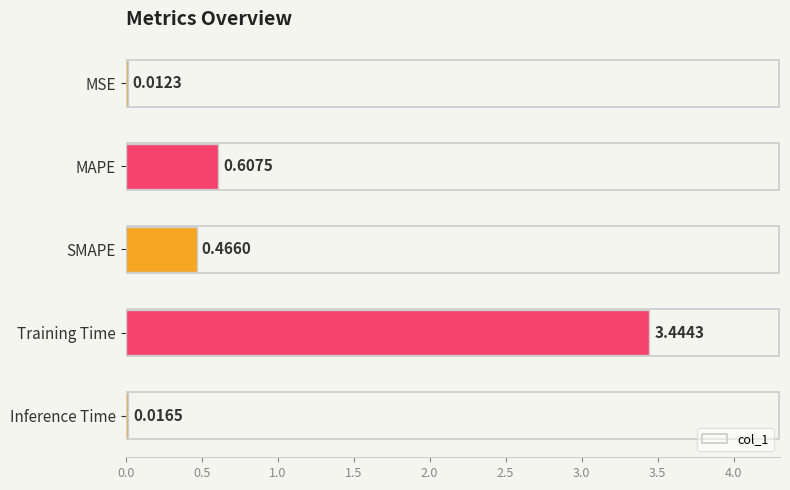

At which label is the value closest to 1?

MAPE